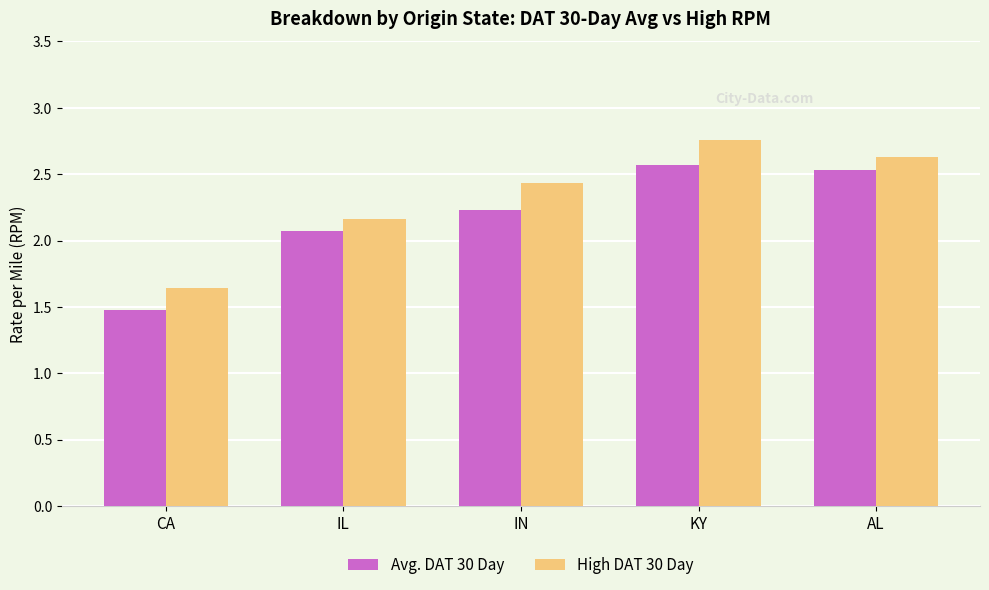

List the series in order of their overall mean, lowest first.

Avg. DAT 30 Day, High DAT 30 Day